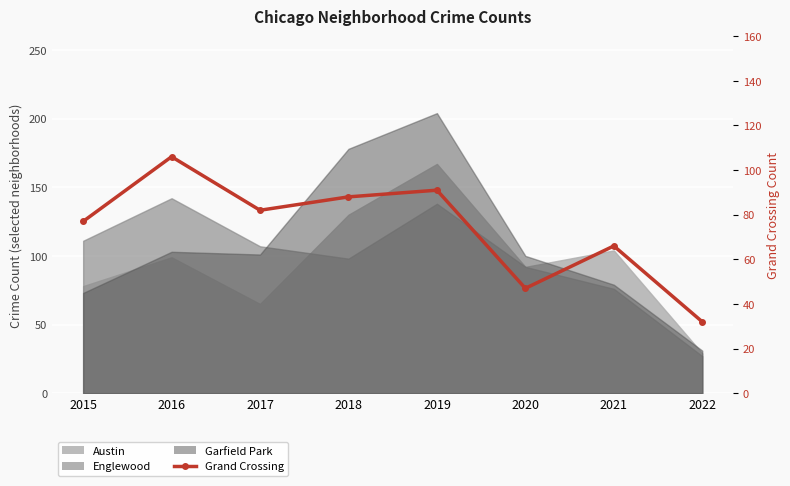

Which has a higher value, 2018 or 2020?

2018